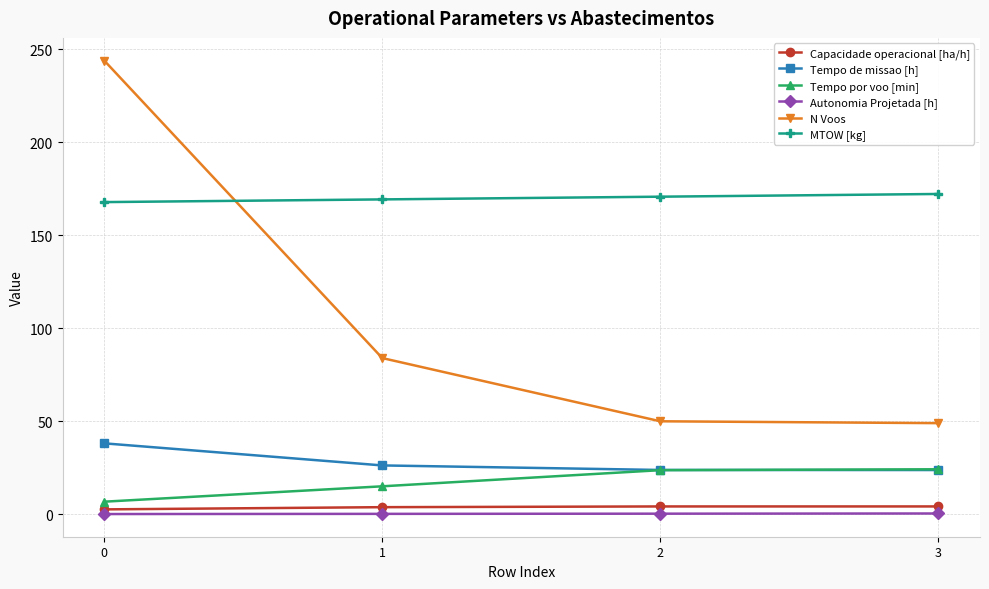

Is it true that Autonomia Projetada [h] equals 0.2 at 1?

True